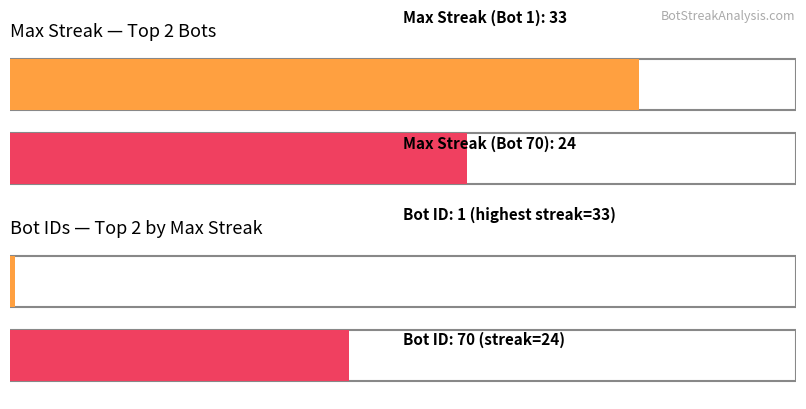

Does the chart contain stacked bars?

No